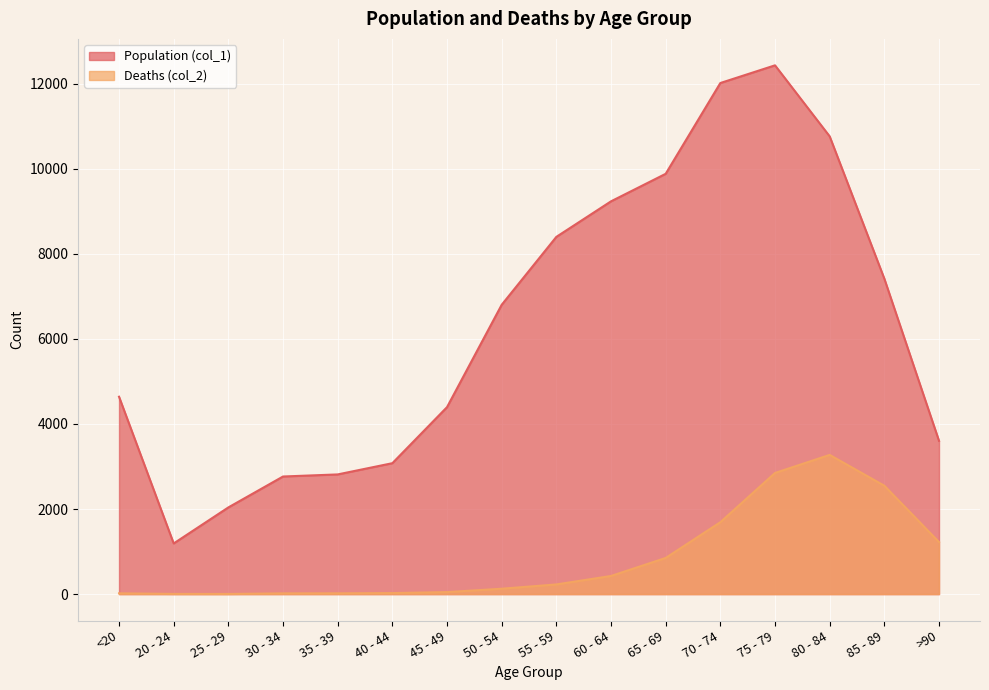

True or false: Population (col_1) and Deaths (col_2) cross at least once.

False